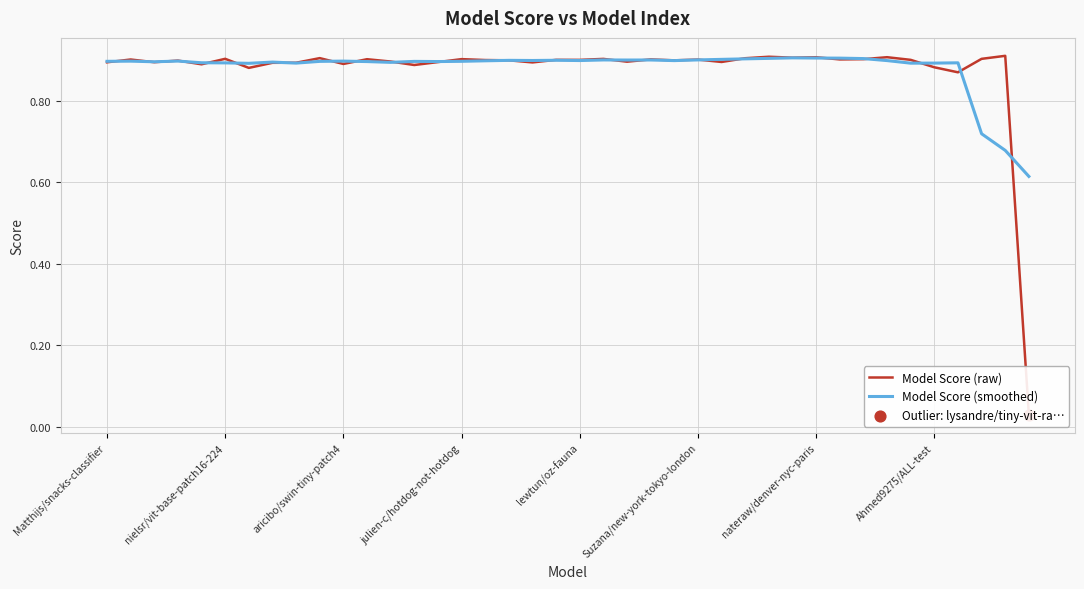

Is the value of Model Score (smoothed) at 22 greater than the value of Model Score (raw) at 8?

Yes